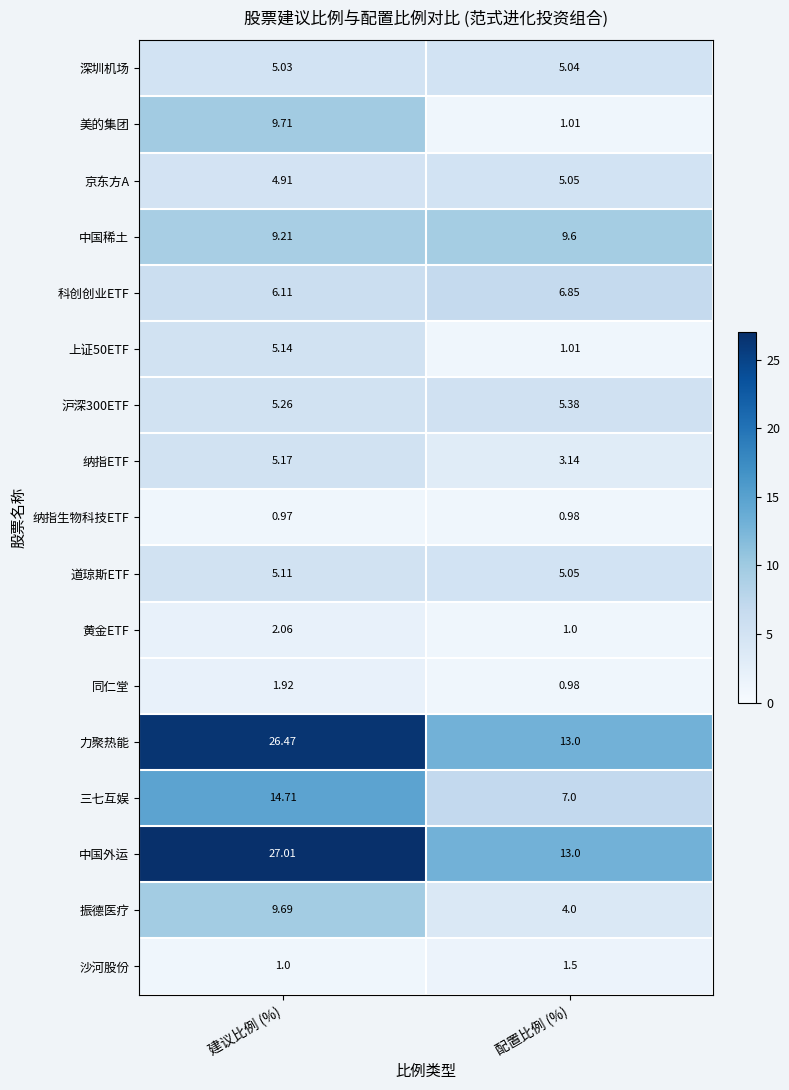

Rank the categories by 道琼斯ETF value from lowest to highest.

配置比例 (%), 建议比例 (%)